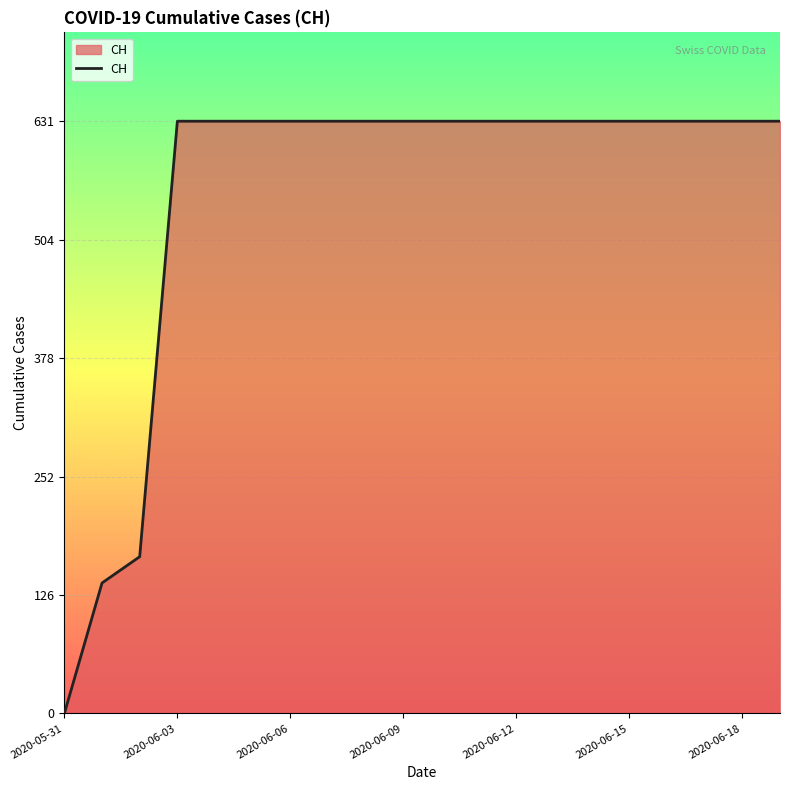

What is the sum of all values?

11033